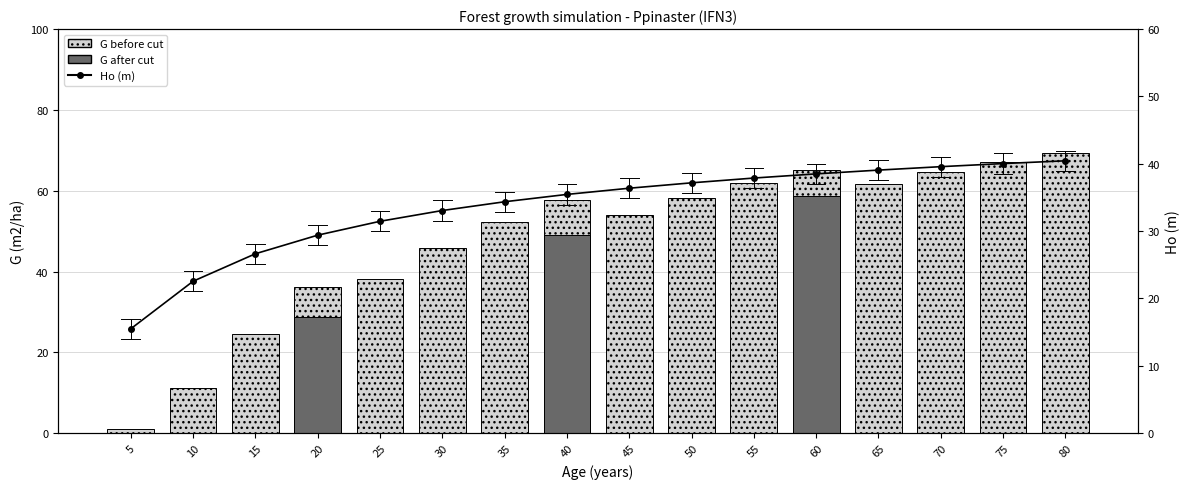

List the series in order of their peak value, highest first.

G before cut, G after cut, Ho (m)